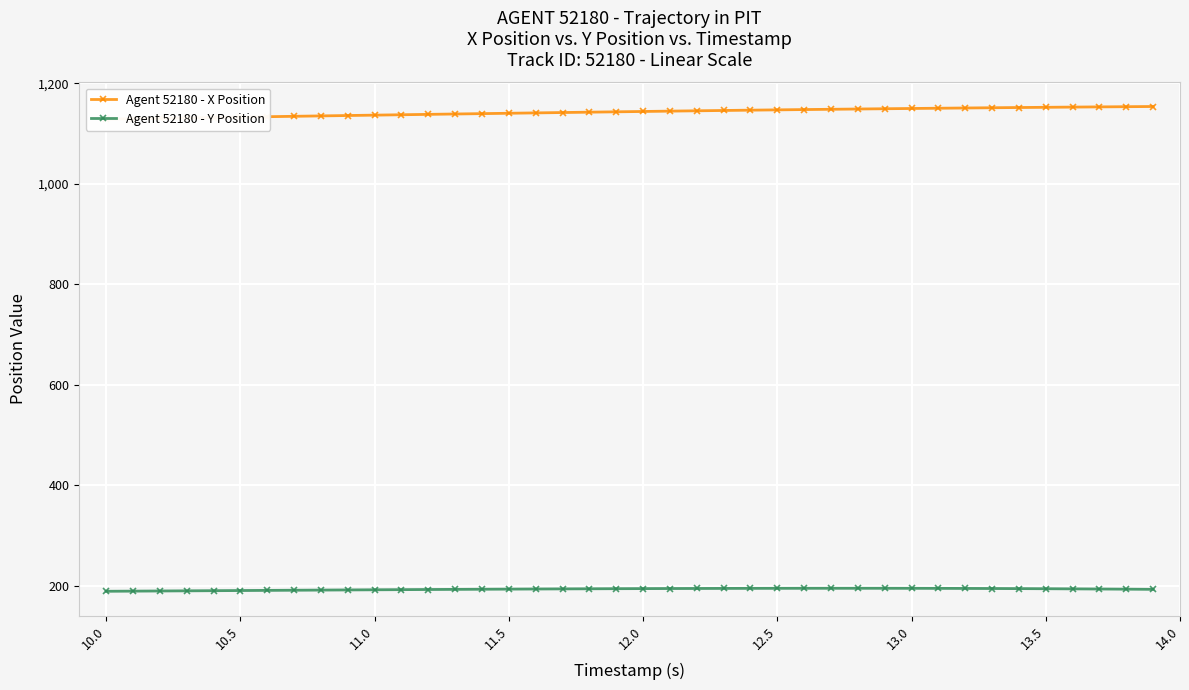

What is the lowest value of the Agent 52180 - Y Position series?

189.6